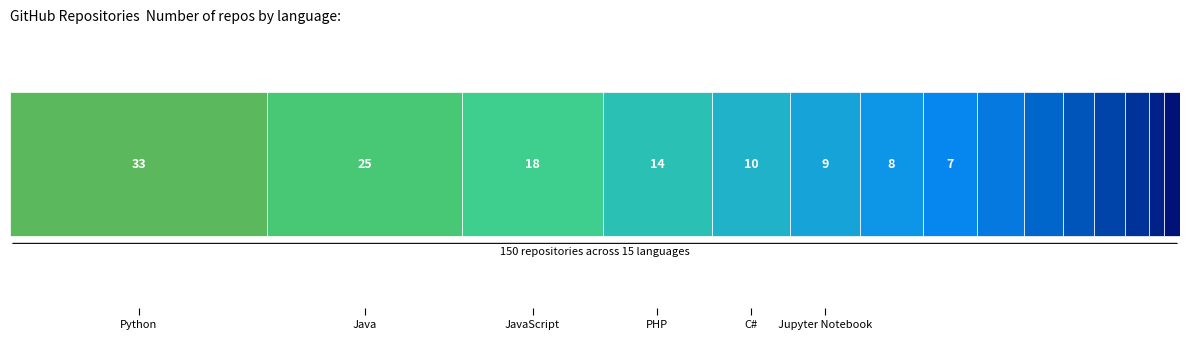

True or false: the data shows 45 at Java.

False